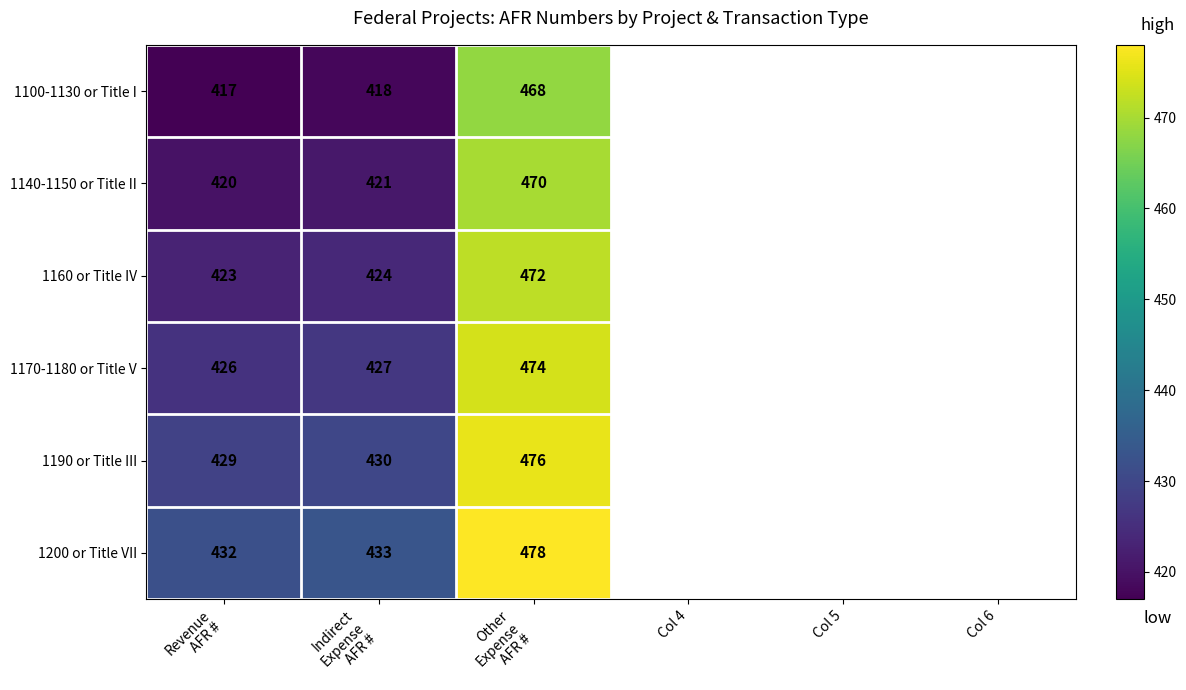

At which label does 1140-1150 or Title II reach its peak?

Other Expense AFR #